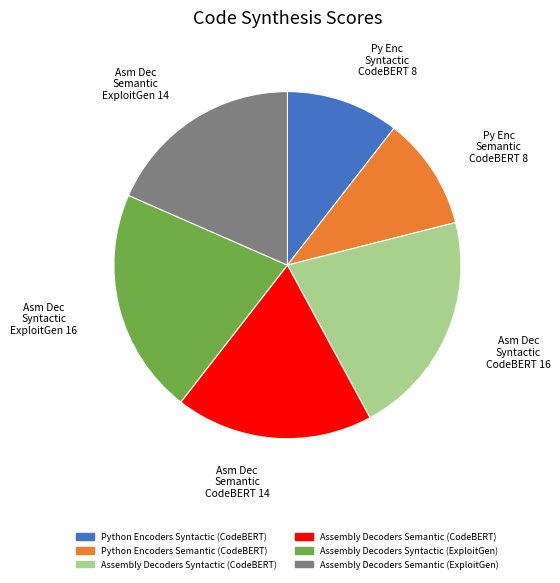

Is there a majority slice in this chart?

No